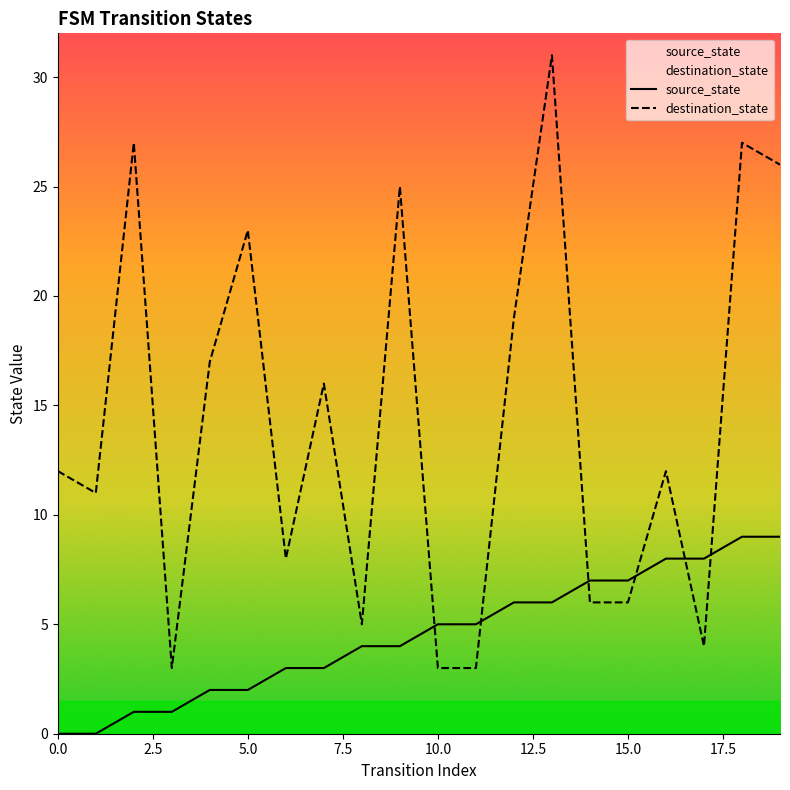

What is the difference between the highest and lowest values at 11?

2